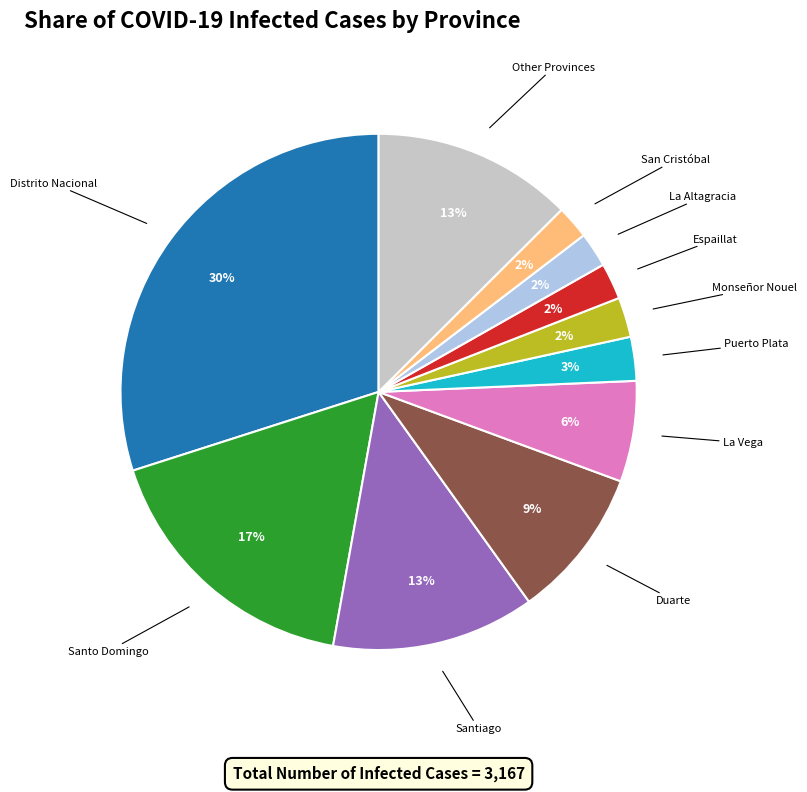

Does any single category account for the majority?

No